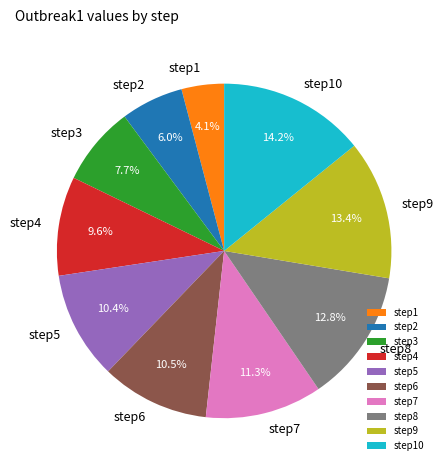

What percentage is the step10 slice, to the nearest percent?

14%